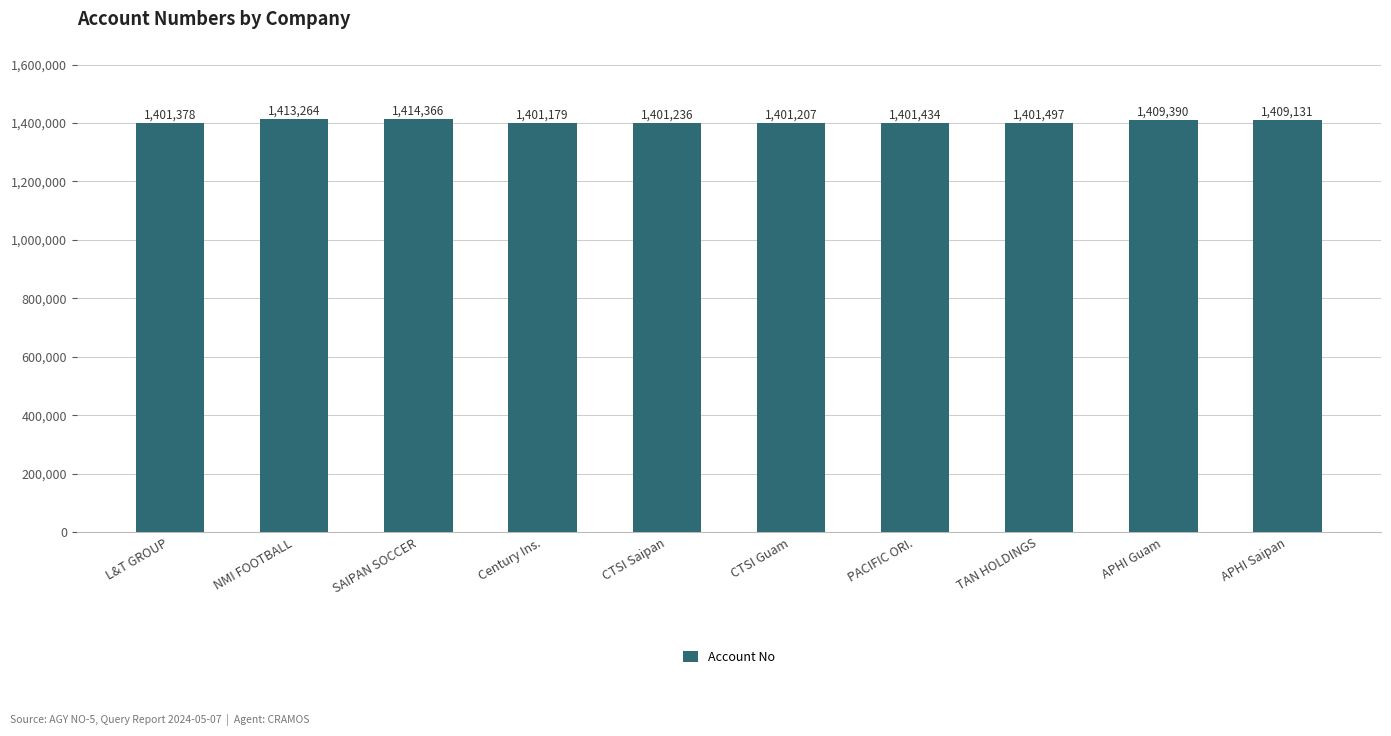

Count the number of data series in this chart.

1